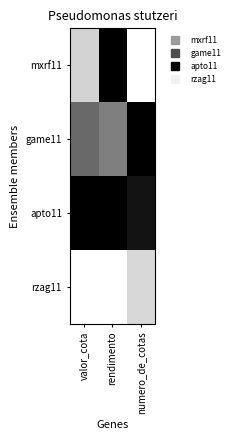

Which category has the lowest value across all series?

rendimento